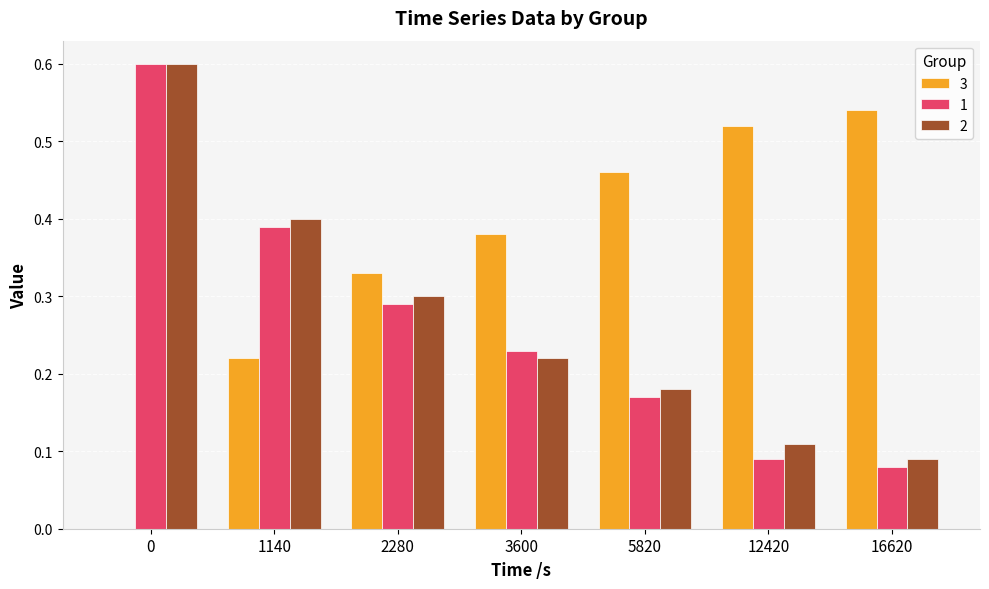

What is the sum of all 2 values?

1.9